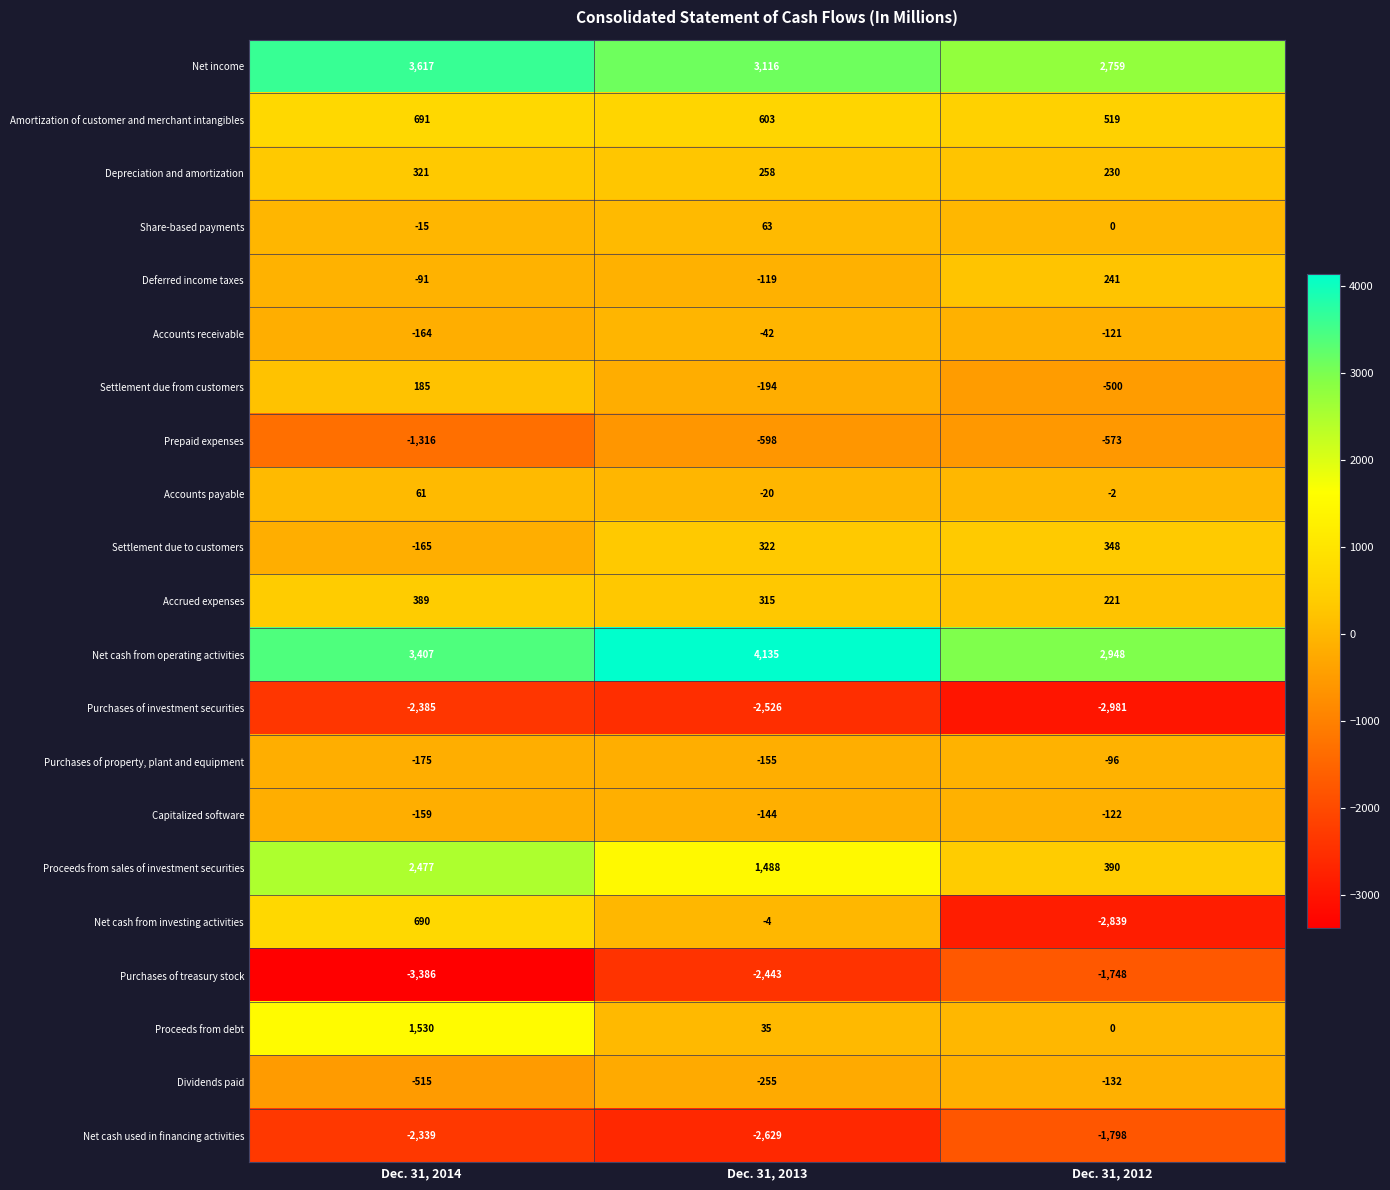

Is it true that Net cash used in financing activities equals -2339 at Dec. 31, 2014?

True